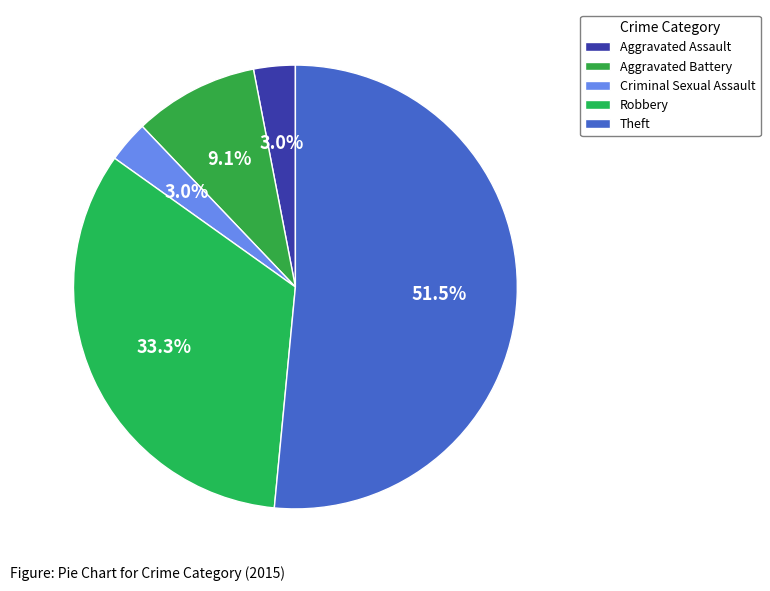

Which category accounts for the majority?

Theft